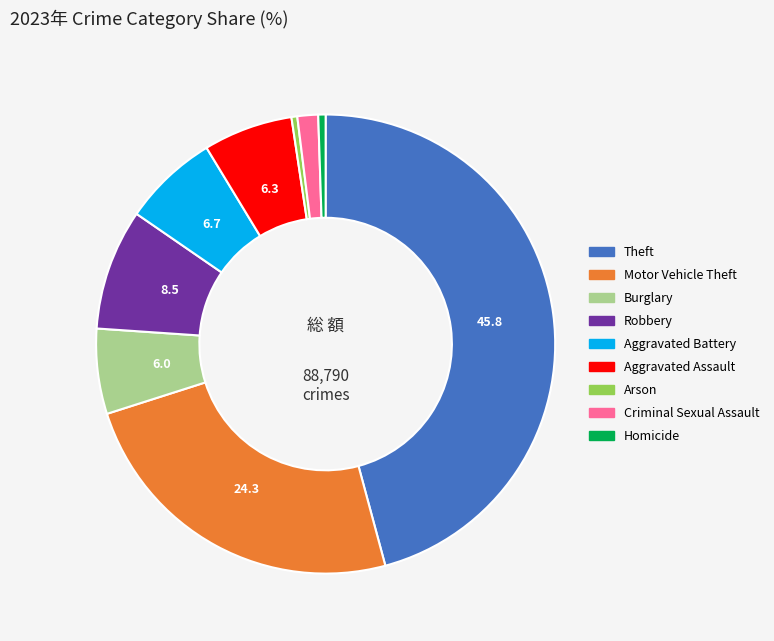

Is it true that Aggravated Battery is 7% of the pie?

True